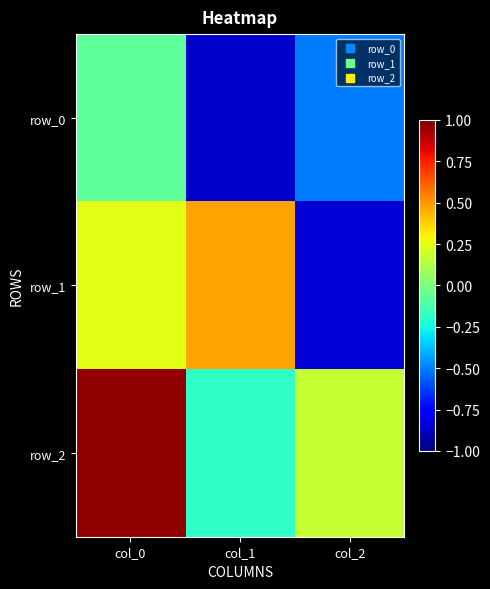

Reading left to right, what are all the values shown in this chart?

row_0: -0.1	-0.9	-0.5
row_1: 0.2	0.5	-0.8
row_2: 1.0	-0.2	0.2